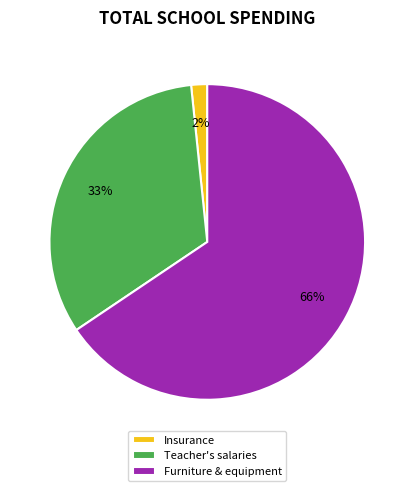

To the nearest percent, what is the average slice percentage?

33%